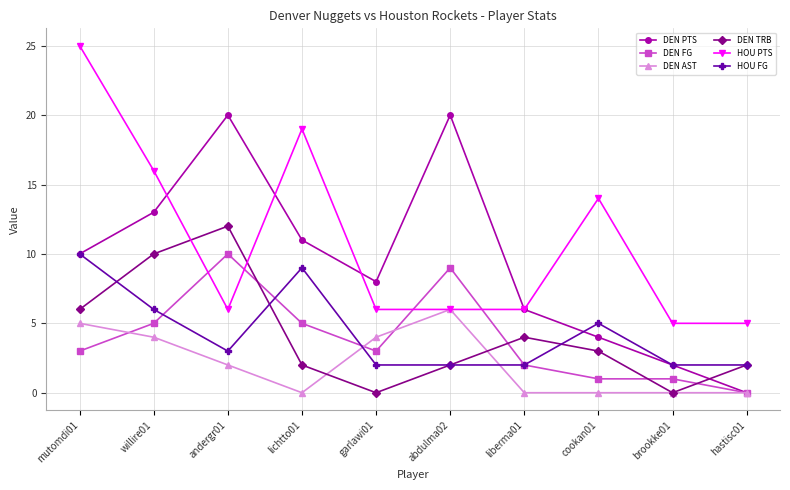

Reading left to right, extract all data points from this chart.

DEN PTS: 10	13	20	11	8	20	6	4	2	0
DEN FG: 3	5	10	5	3	9	2	1	1	0
DEN AST: 5	4	2	0	4	6	0	0	0	0
DEN TRB: 6	10	12	2	0	2	4	3	0	2
HOU PTS: 25	16	6	19	6	6	6	14	5	5
HOU FG: 10	6	3	9	2	2	2	5	2	2